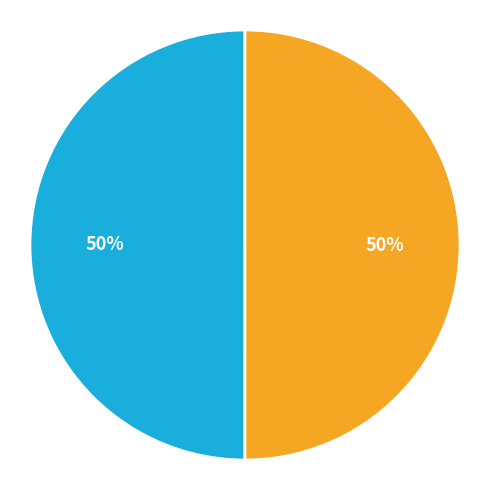

To the nearest percent, what is the average slice percentage?

50%